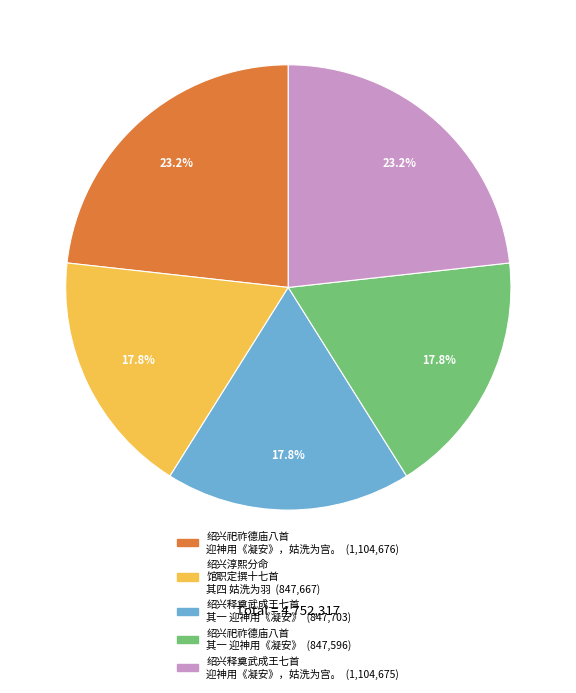

To the nearest percent, what is the average slice percentage?

20%